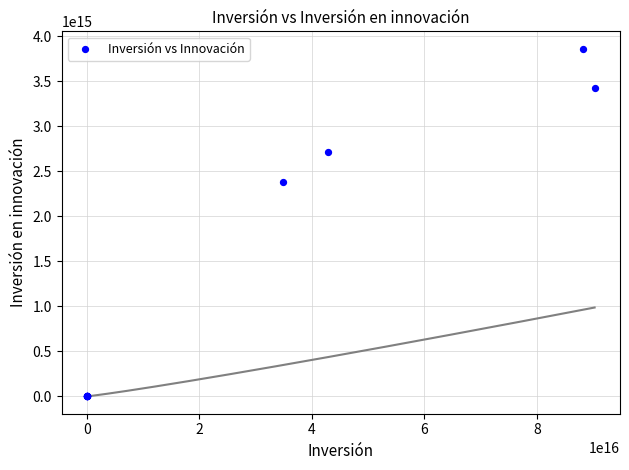

What Y value in the scatter plot is closest to 1931897936837559?

2379899998624850.0